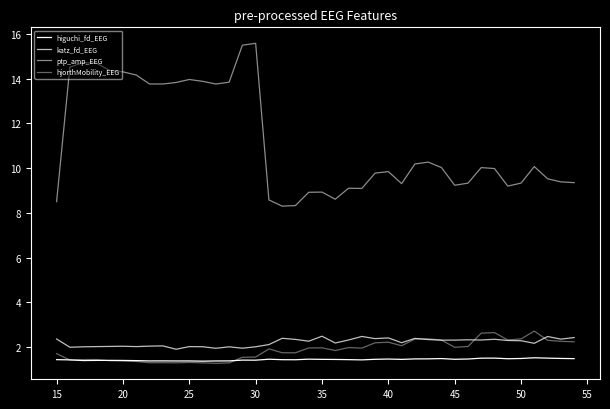

How many lines are shown in the chart?

4